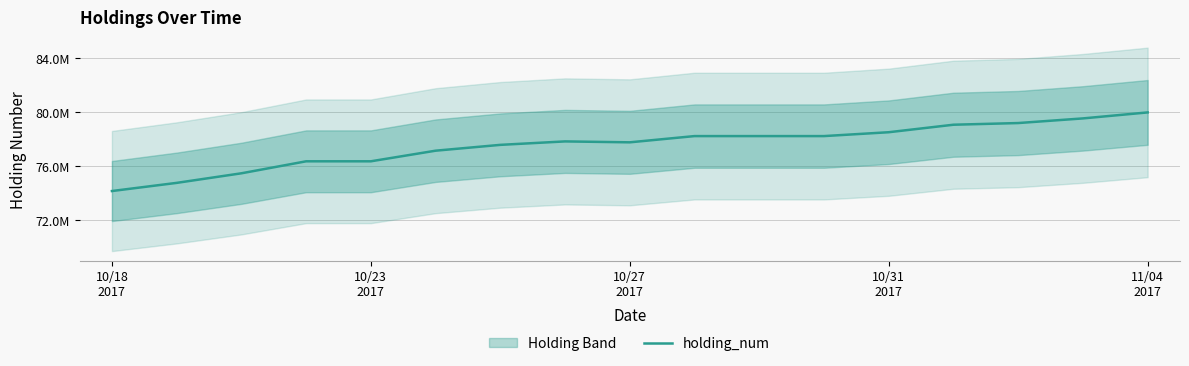

The value at 10/23
2017 is 21044501. True or false?

False